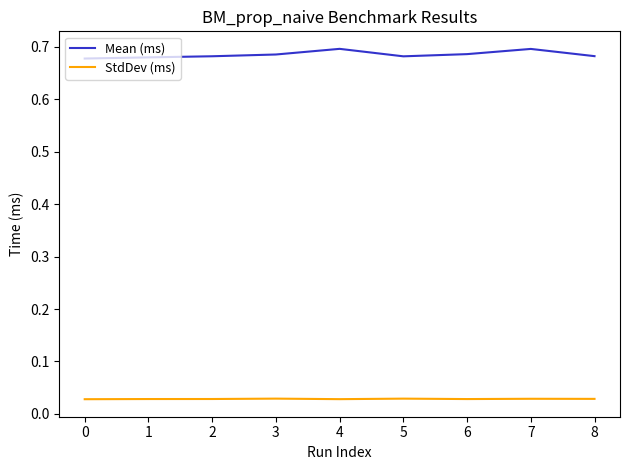

True or false: Mean (ms) and StdDev (ms) intersect in this chart.

False